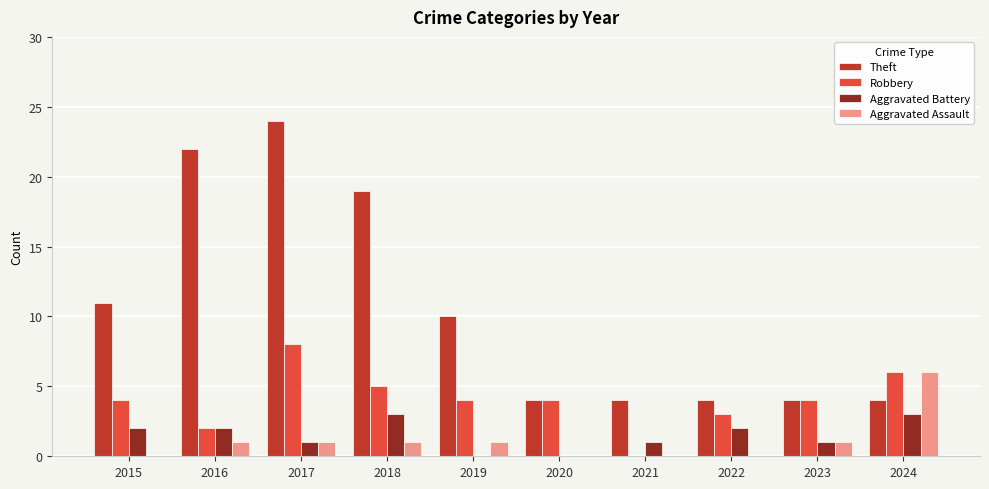

At which label does Robbery reach its peak?

2017